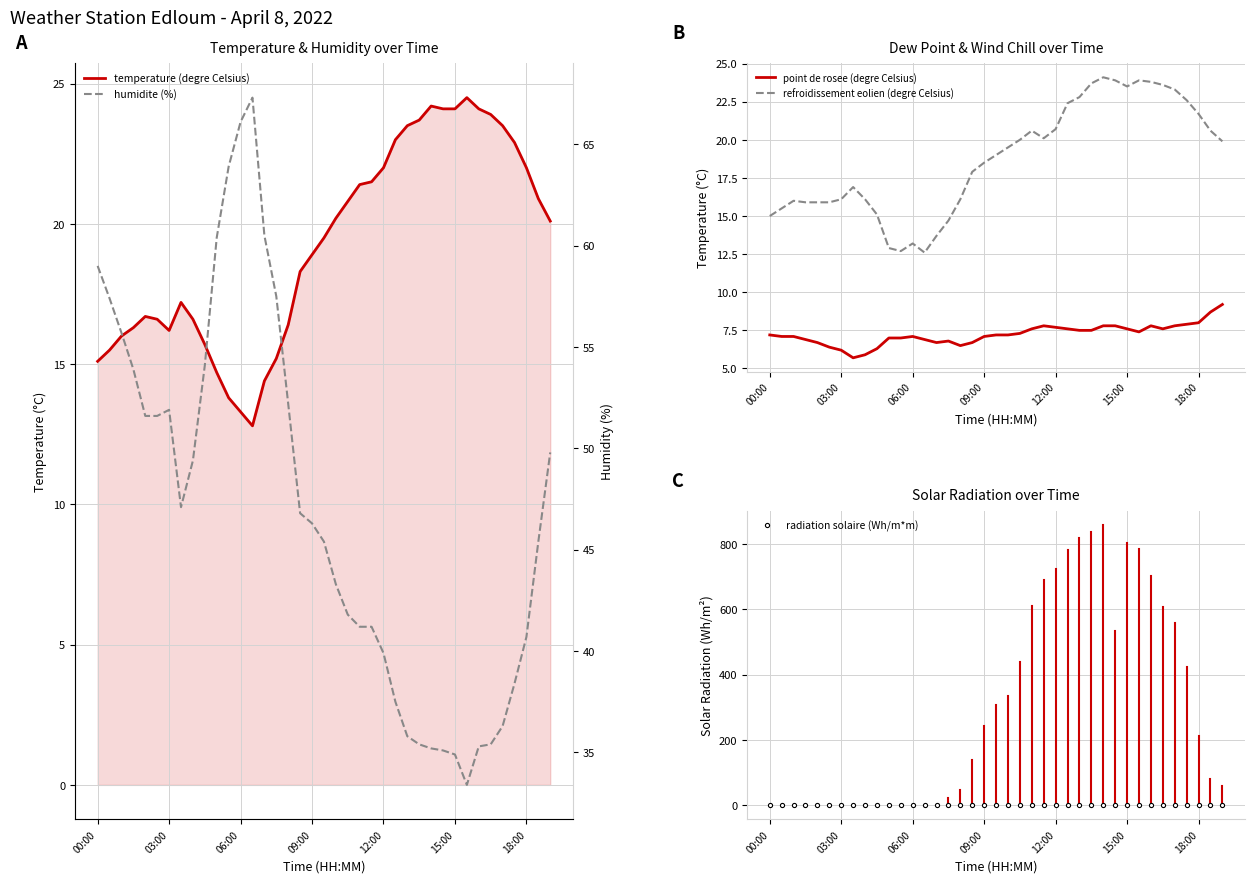

True or false: refroidissement eolien (degre Celsius) and point de rosee (degre Celsius) intersect in this chart.

False